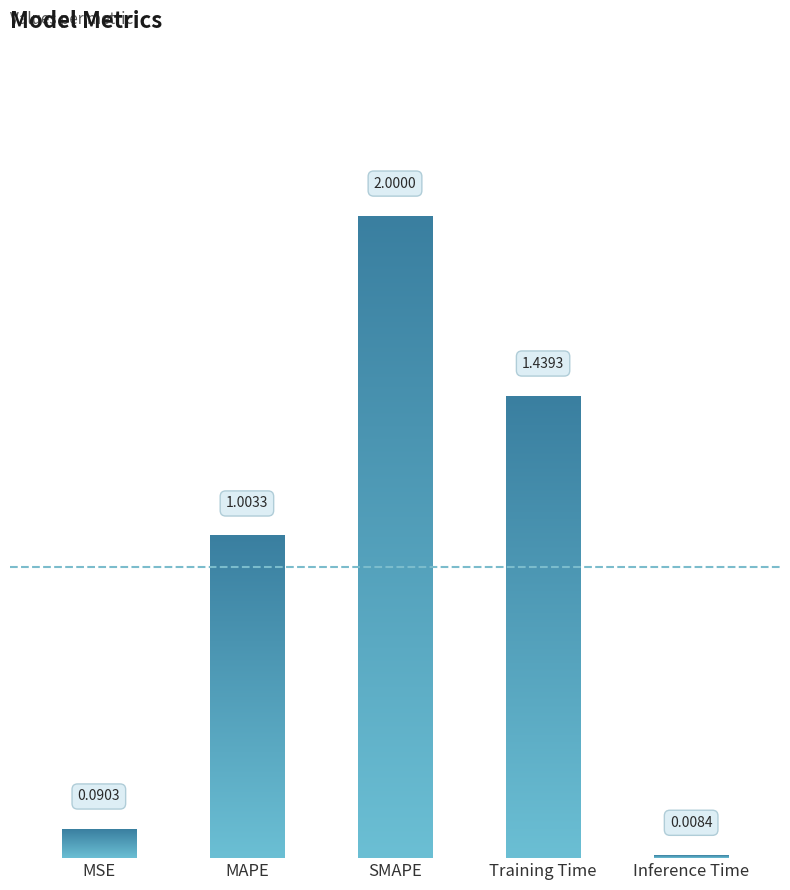

What is the difference between the second highest and minimum values?

1.4